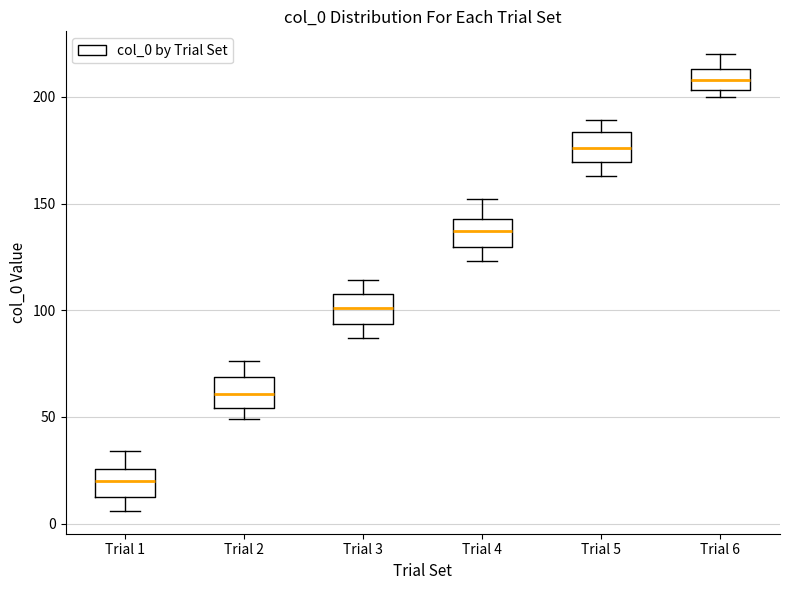

Reading left to right, transcribe this box plot: for each box, give where its median line is, the range the box spans, and where its two whiskers end, as read against the y-axis. The values are not printed on the chart, so give them approximately, as read against the axis.

Trial 1: median 20, box 15 to 25, whiskers 5 to 35
Trial 2: median 60, box 55 to 70, whiskers 50 to 75
Trial 3: median 100, box 95 to 110, whiskers 85 to 115
Trial 4: median 135, box 130 to 145, whiskers 125 to 150
Trial 5: median 175, box 170 to 185, whiskers 165 to 190
Trial 6: median 210, box 205 to 215, whiskers 200 to 220